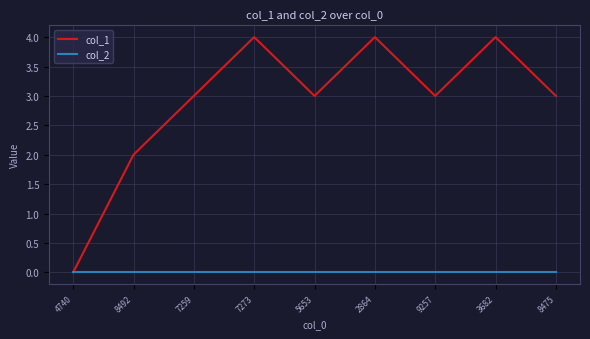

The col_1 series shows 3 at 2864. True or false?

False